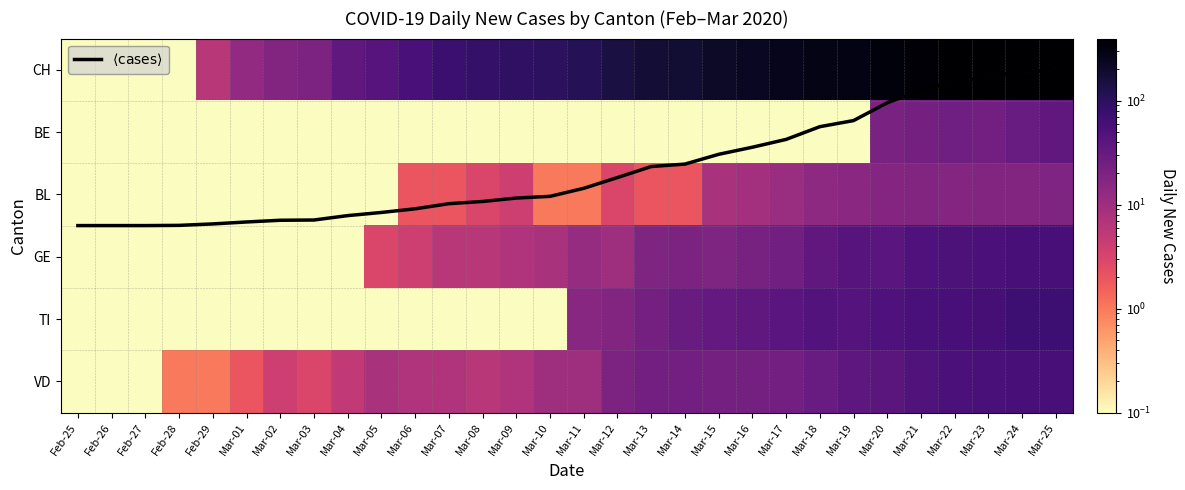

What is the total value across all series at Feb-28?

4.0